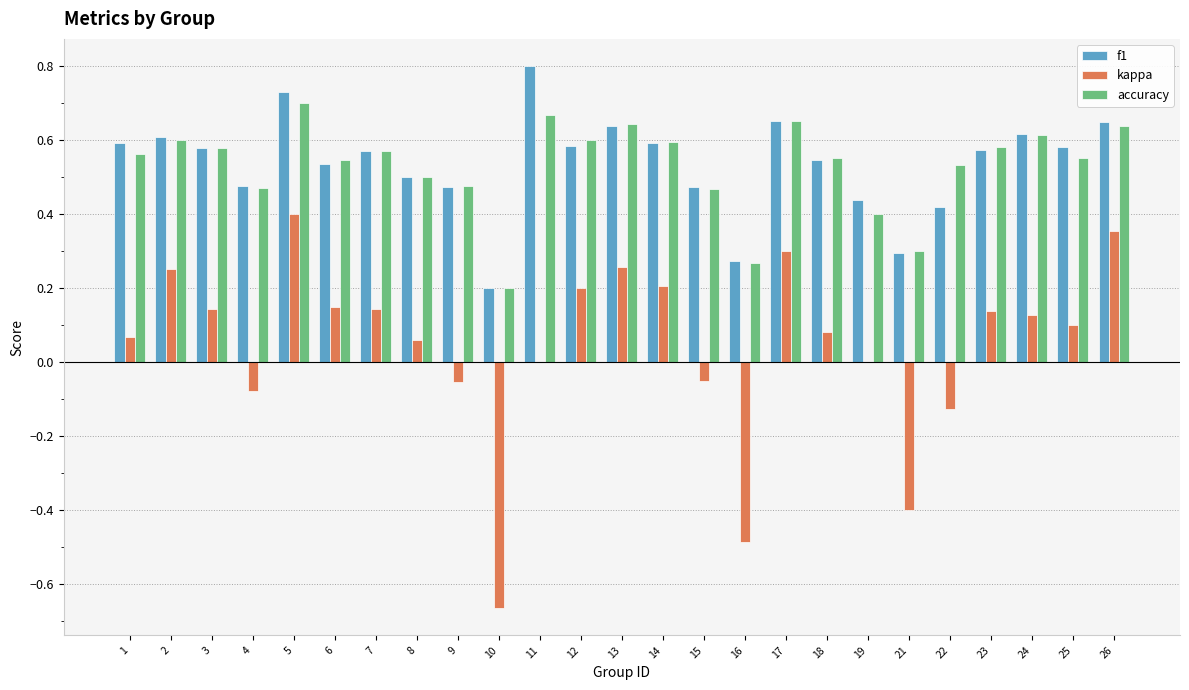

What is the sum of all f1 values?

13.4